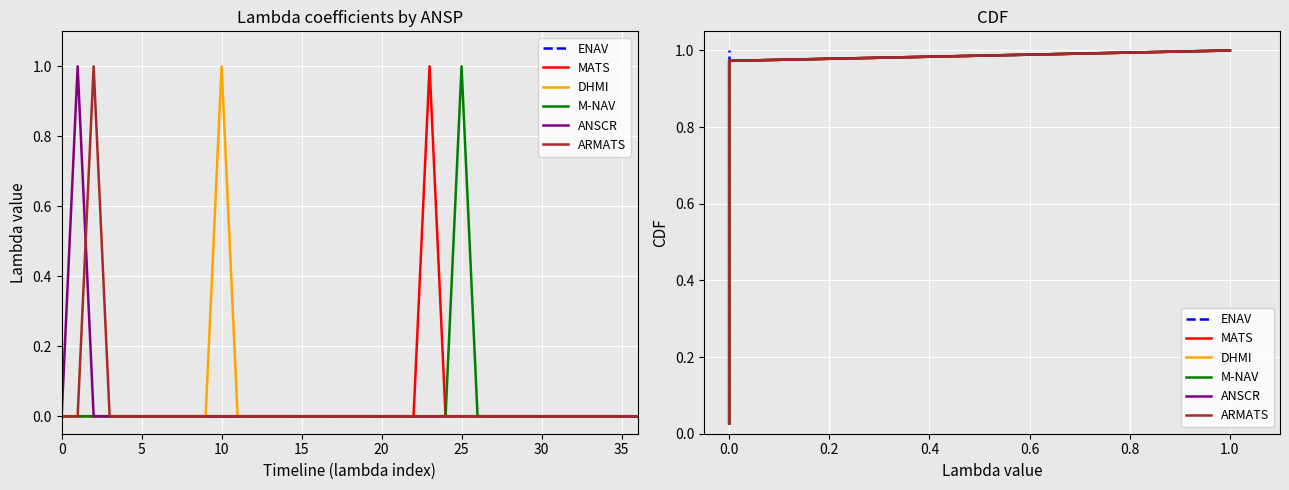

Rank the series by their maximum value, from lowest to highest.

ENAV, MATS, DHMI, M-NAV, ANSCR, ARMATS